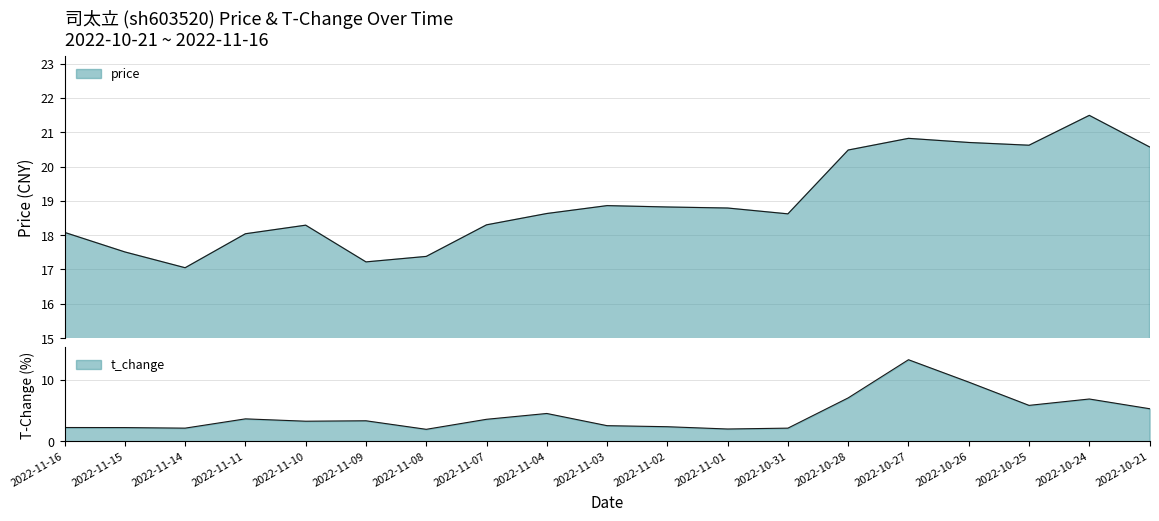

What is the average value of the t_change series?

4.4